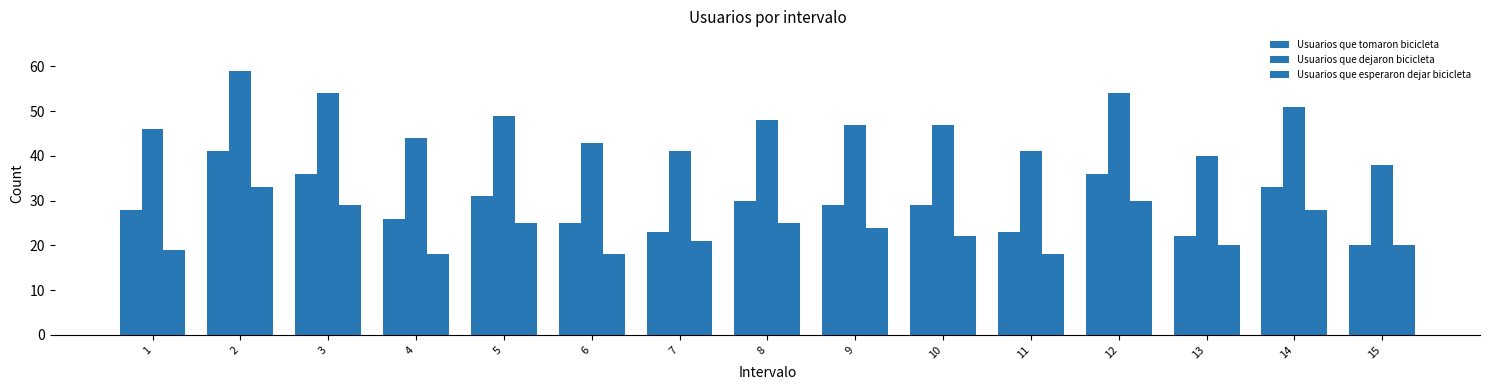

What is the value of the Usuarios que esperaron dejar bicicleta bar at the 9th from the left?

24